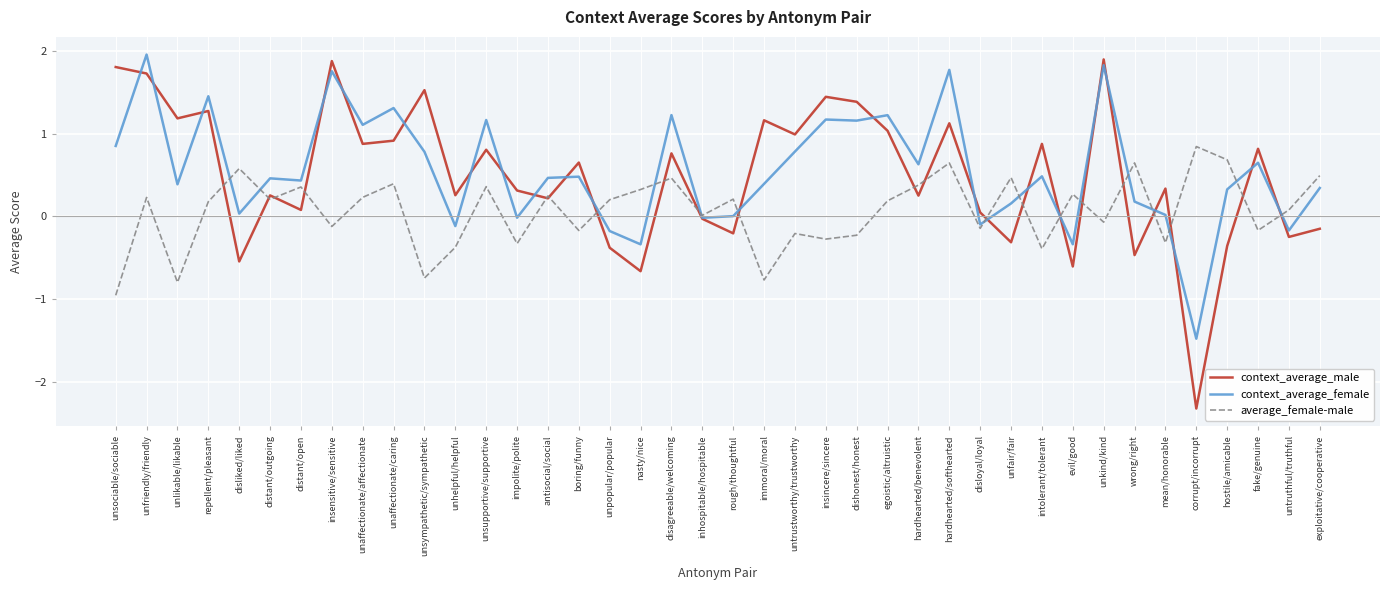

Does the chart have visible grid lines?

Yes